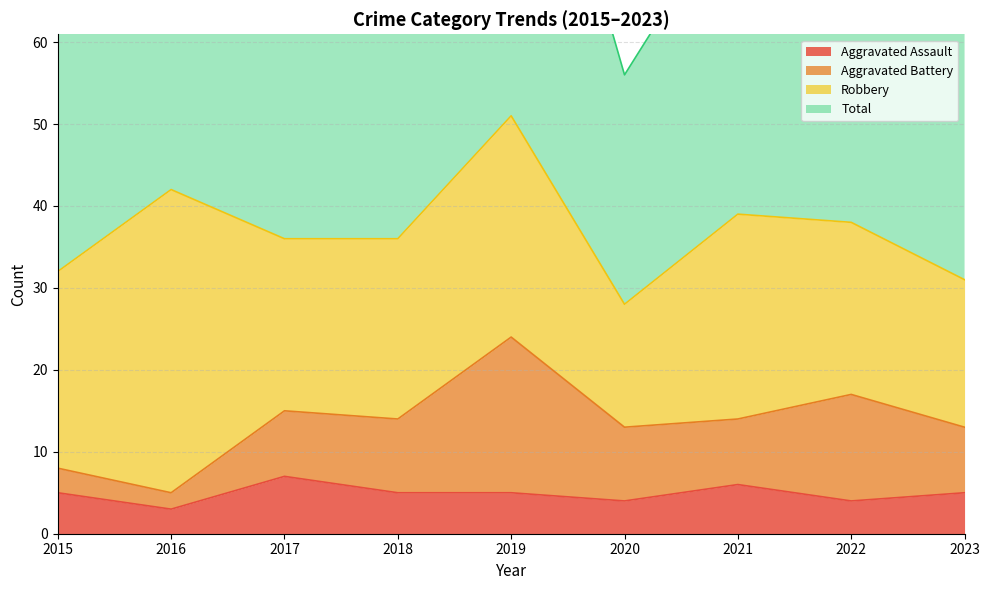

Is it true that Aggravated Assault equals 6 at 2020?

False